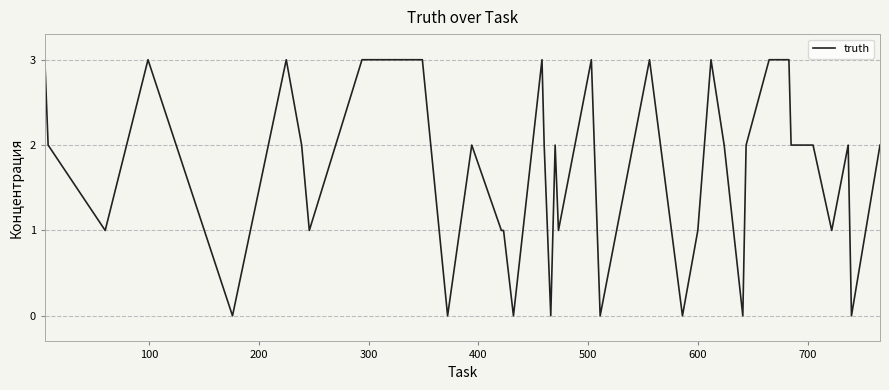

How many lines are shown in the chart?

1